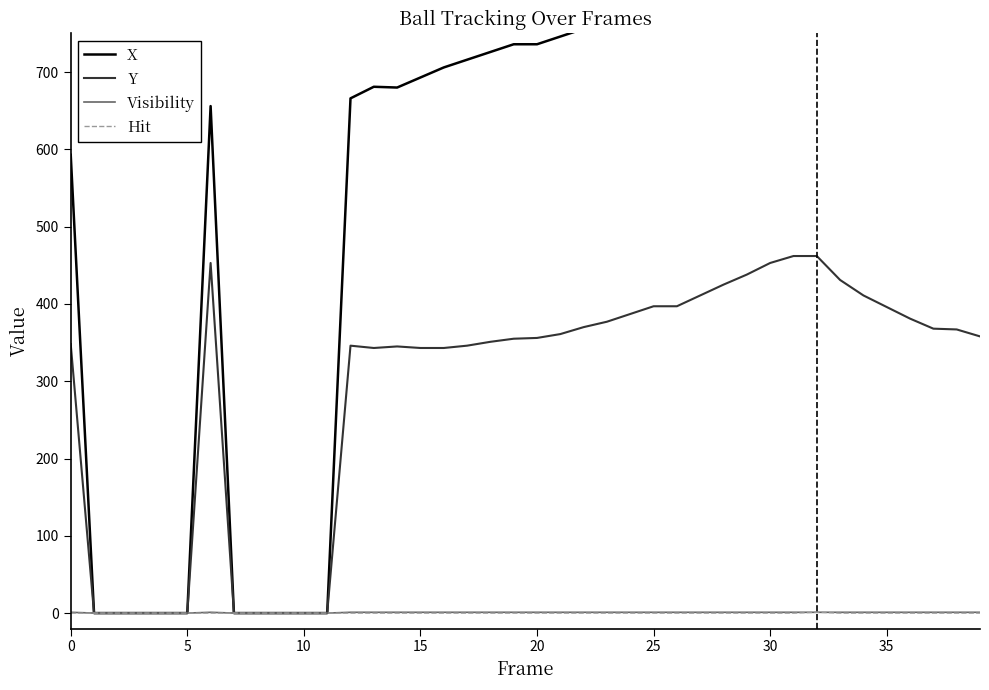

The Y series shows -161 at 35. True or false?

False